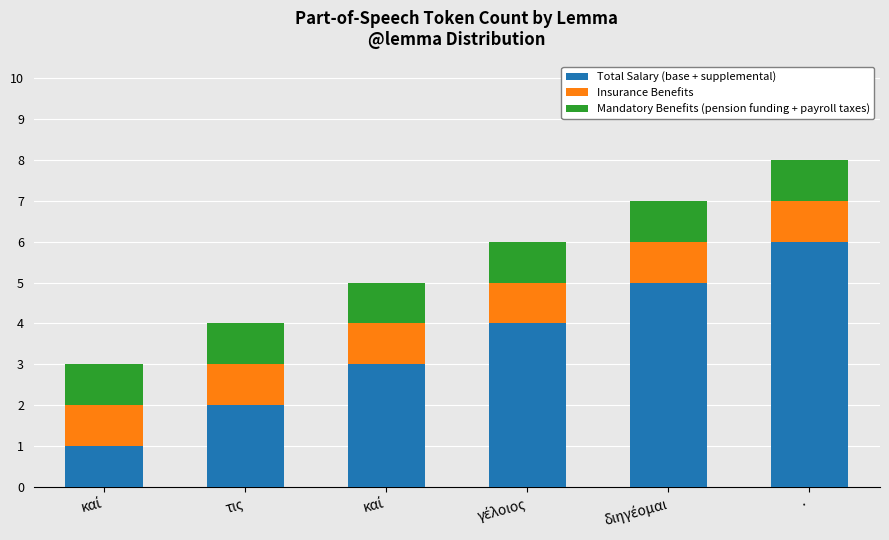

What is the average value of the Mandatory Benefits (pension funding + payroll taxes) series?

1